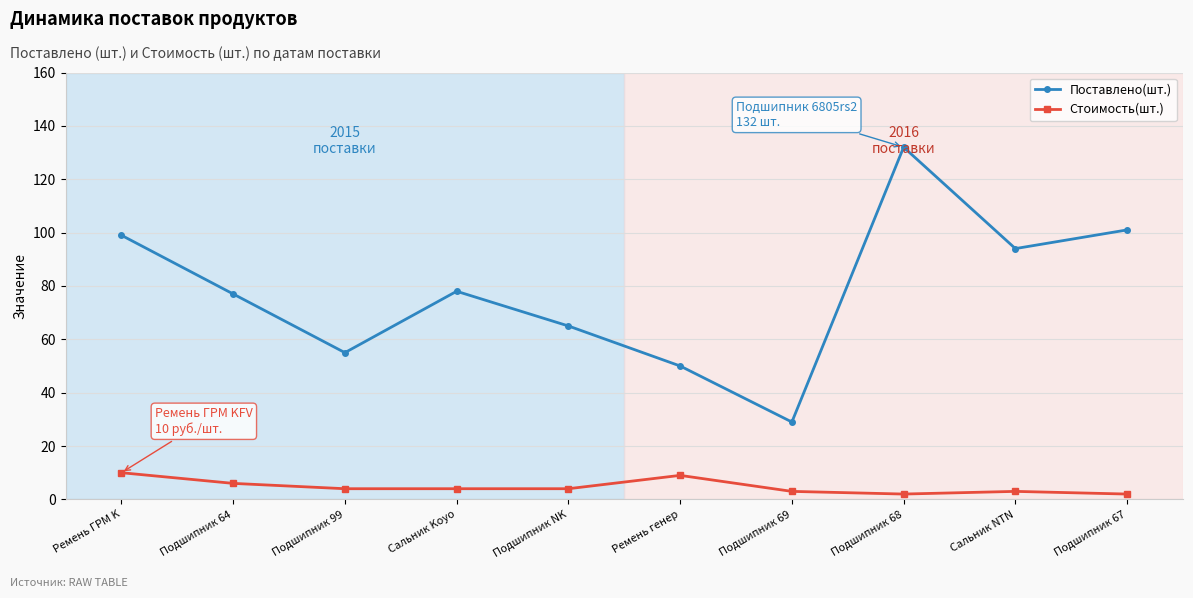

Reading right to left, what are all the values shown in this chart?

Поставлено(шт.): 101	94	132	29	50	65	78	55	77	99
Стоимость(шт.): 2	3	2	3	9	4	4	4	6	10